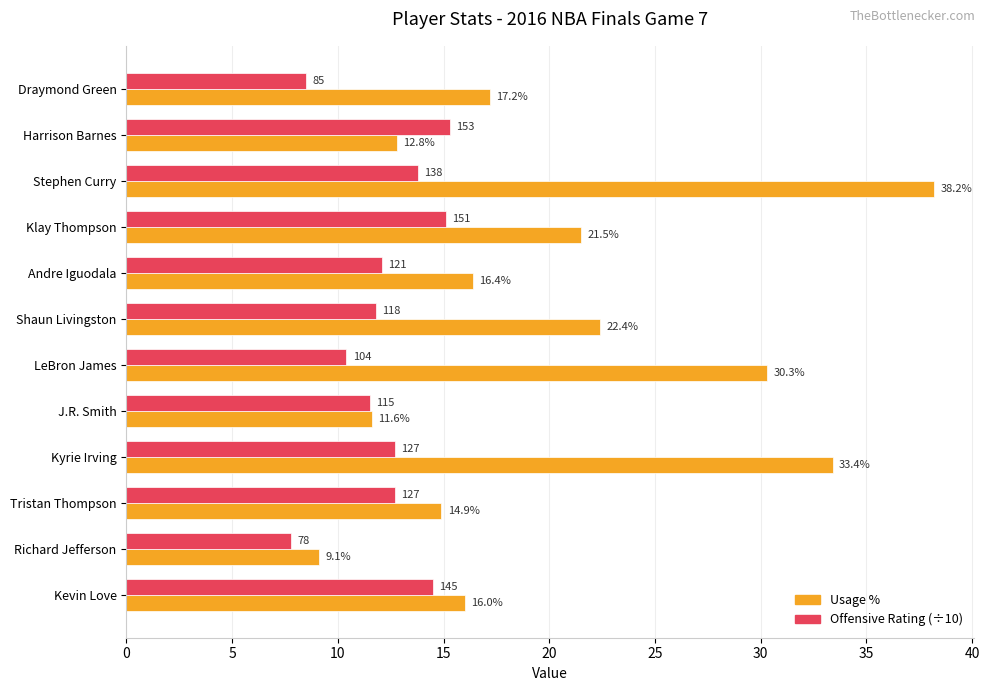

What is the greatest value displayed?

38.2